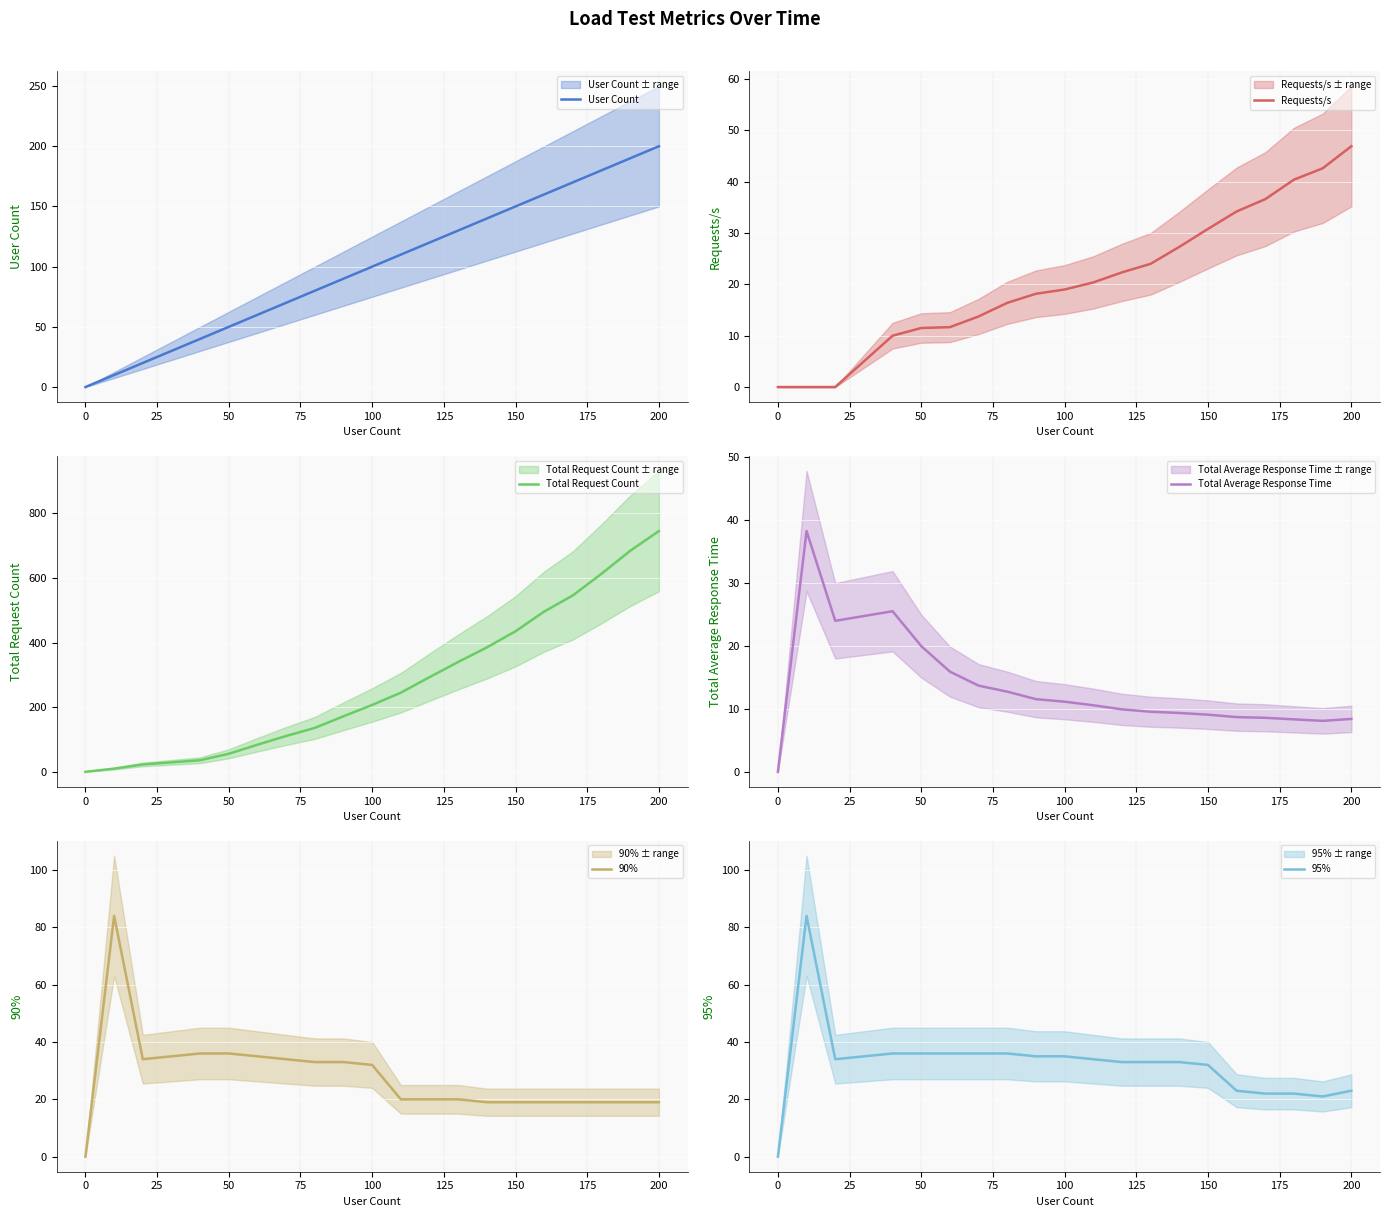

How many data points does each series have?

20